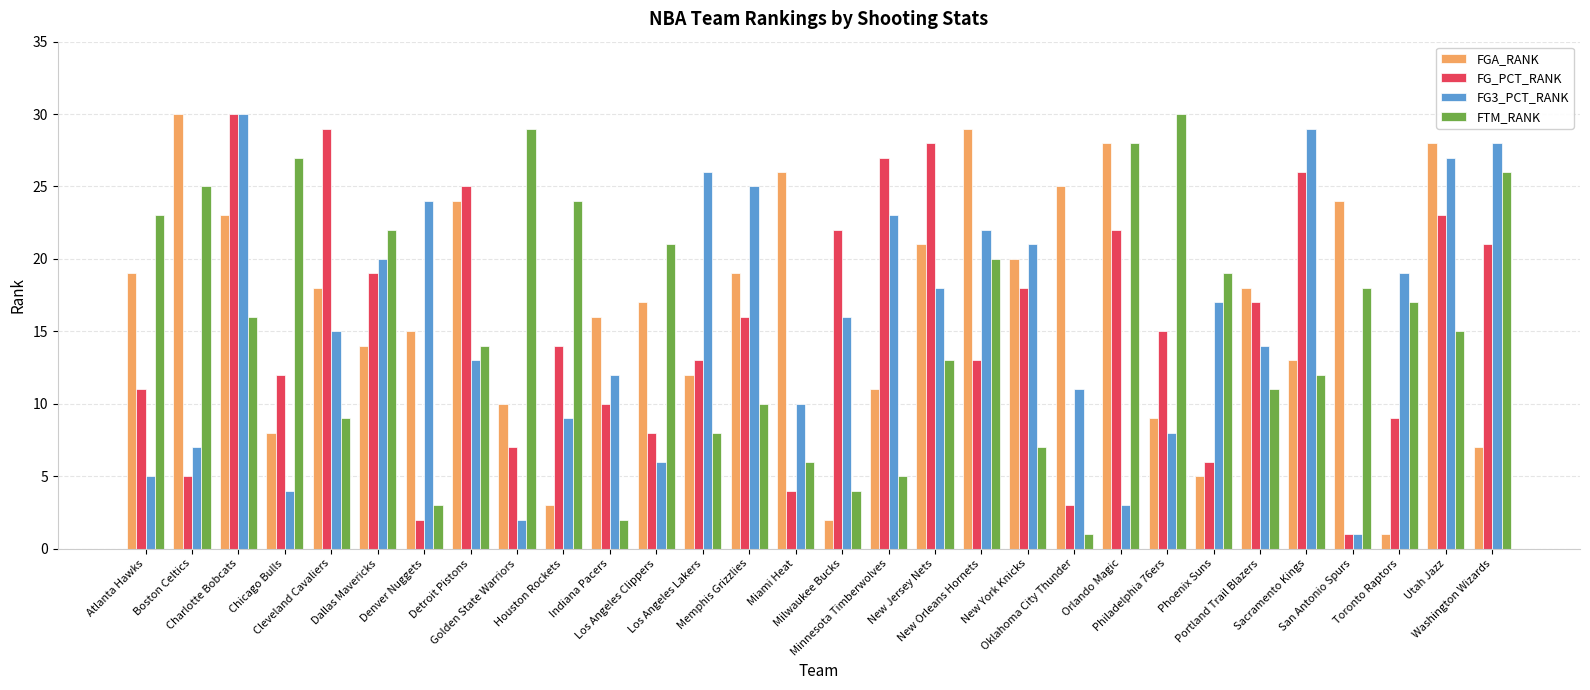

What position from the left is Los Angeles Lakers?

13